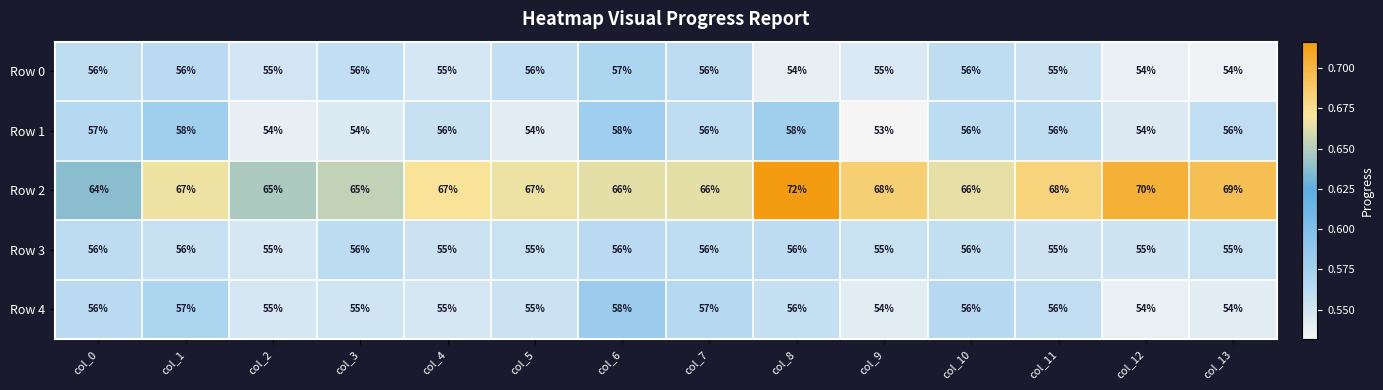

What is the spread (max minus min) of values at col_8?

18